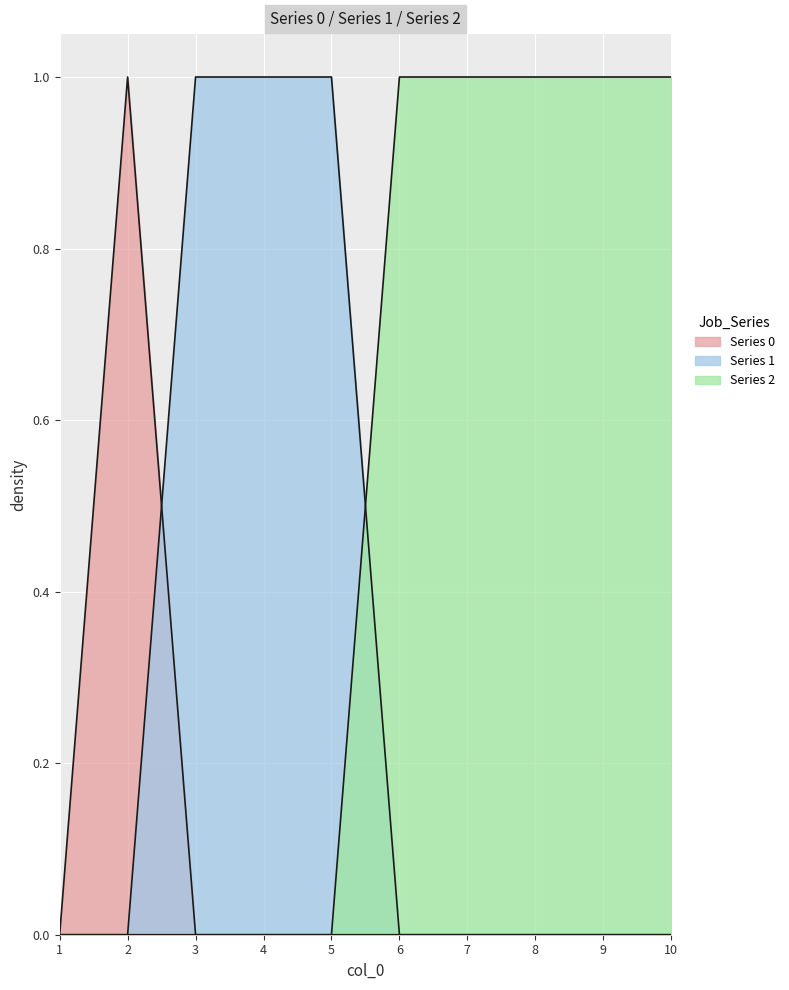

How many positive values does the 0 series have?

1